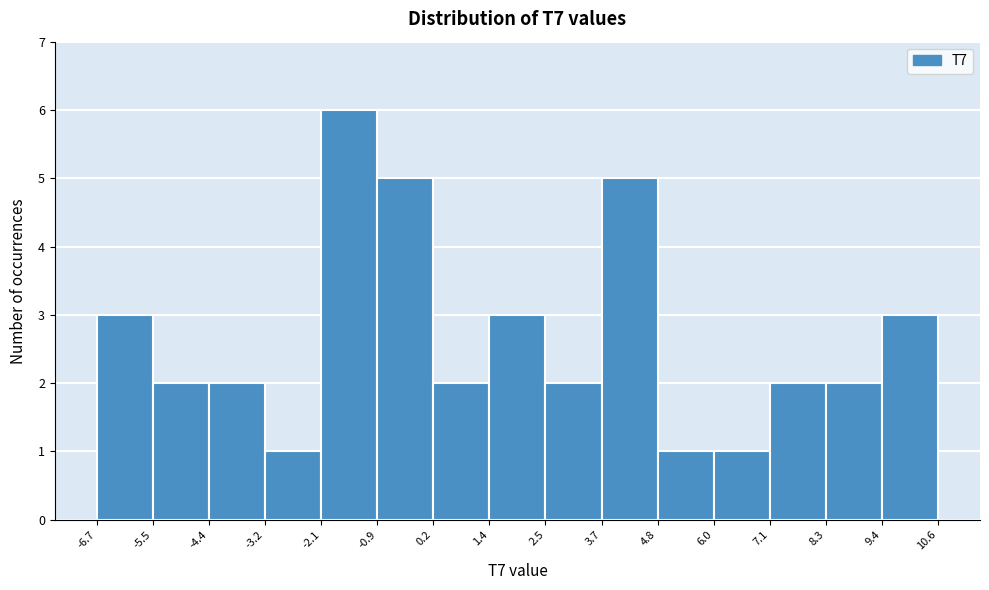

Reading left to right, transcribe this chart: for each bar, give the range it covers on the x-axis and its height. The values are not printed on the chart, so give them approximately, as read against the axis.

-6.7 to -5.5: 3
-5.5 to -4.4: 2
-4.4 to -3.2: 2
-3.2 to -2.1: 1
-2.1 to -0.9: 6
-0.9 to 0.2: 5
0.2 to 1.4: 2
1.4 to 2.5: 3
2.5 to 3.7: 2
3.7 to 4.8: 5
4.8 to 6.0: 1
6.0 to 7.1: 1
7.1 to 8.3: 2
8.3 to 9.4: 2
9.4 to 10.6: 3